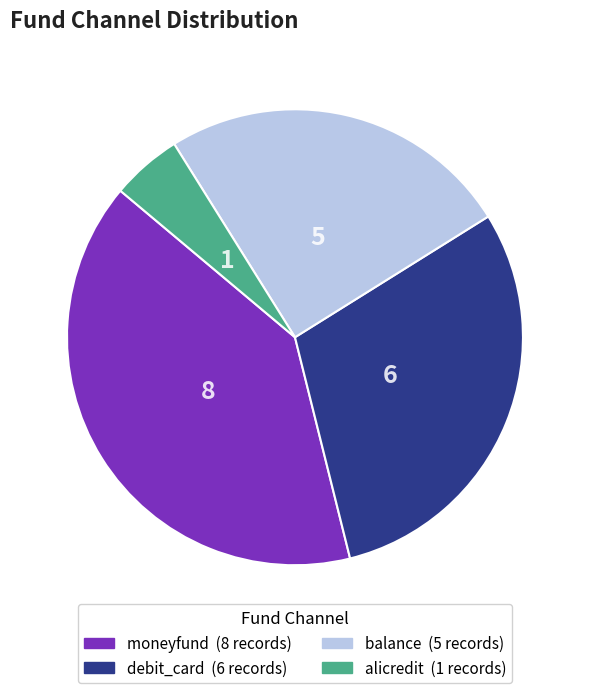

What is the largest slice in the pie chart?

moneyfund